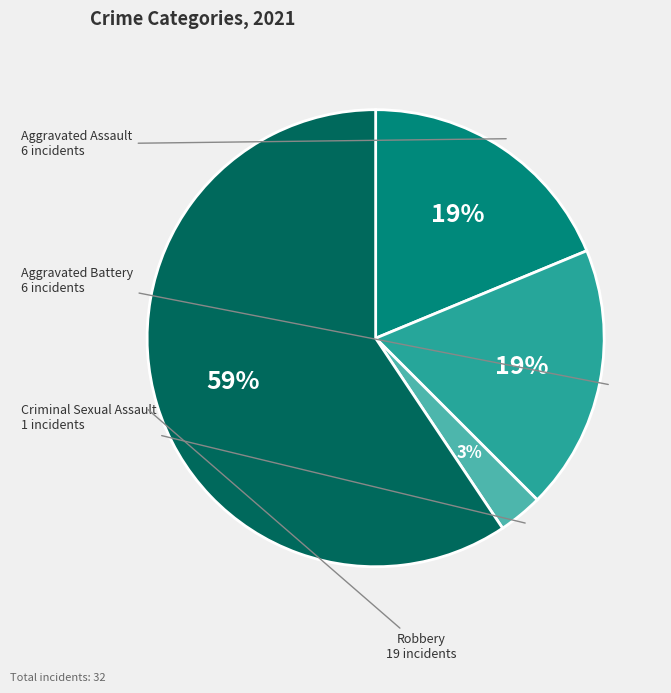

Is it true that Robbery is 69% of the pie?

False